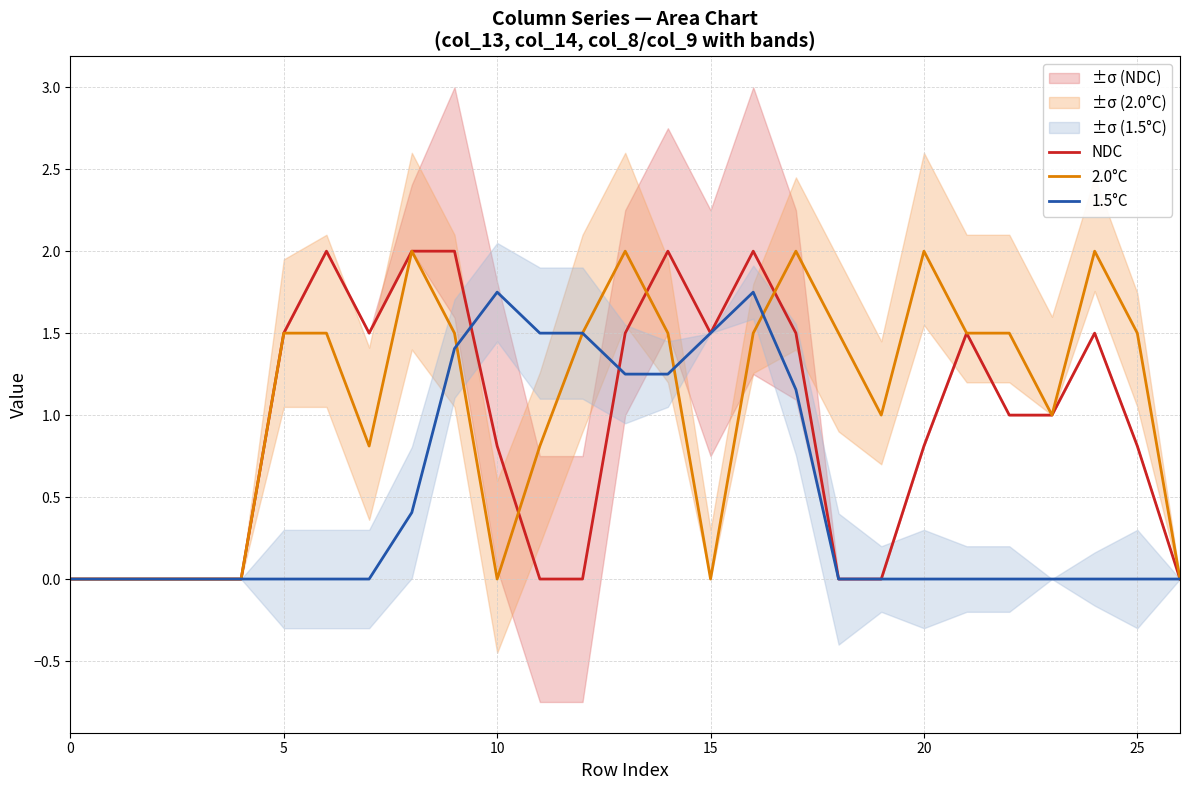

The NDC series shows 0.8 at 25. True or false?

True